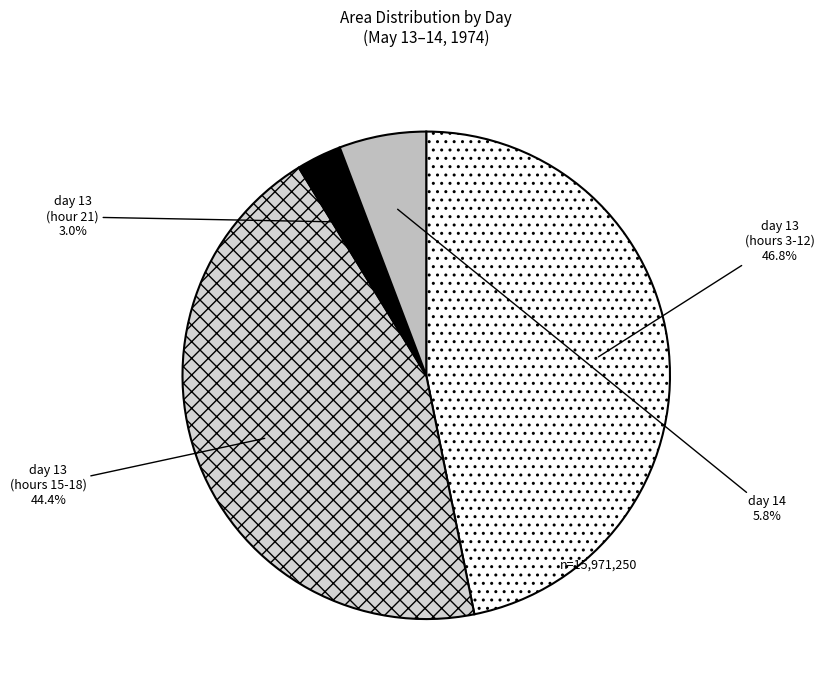

Is there any slice that represents more than half of the pie?

No